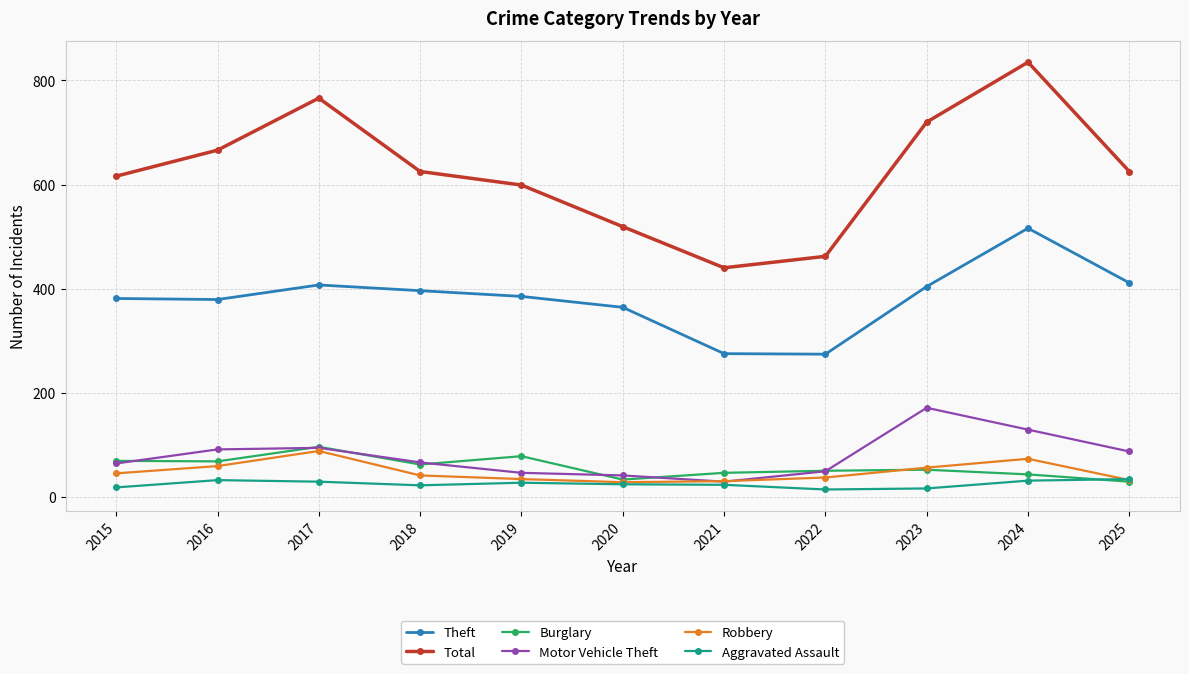

True or false: Theft and Total intersect in this chart.

False